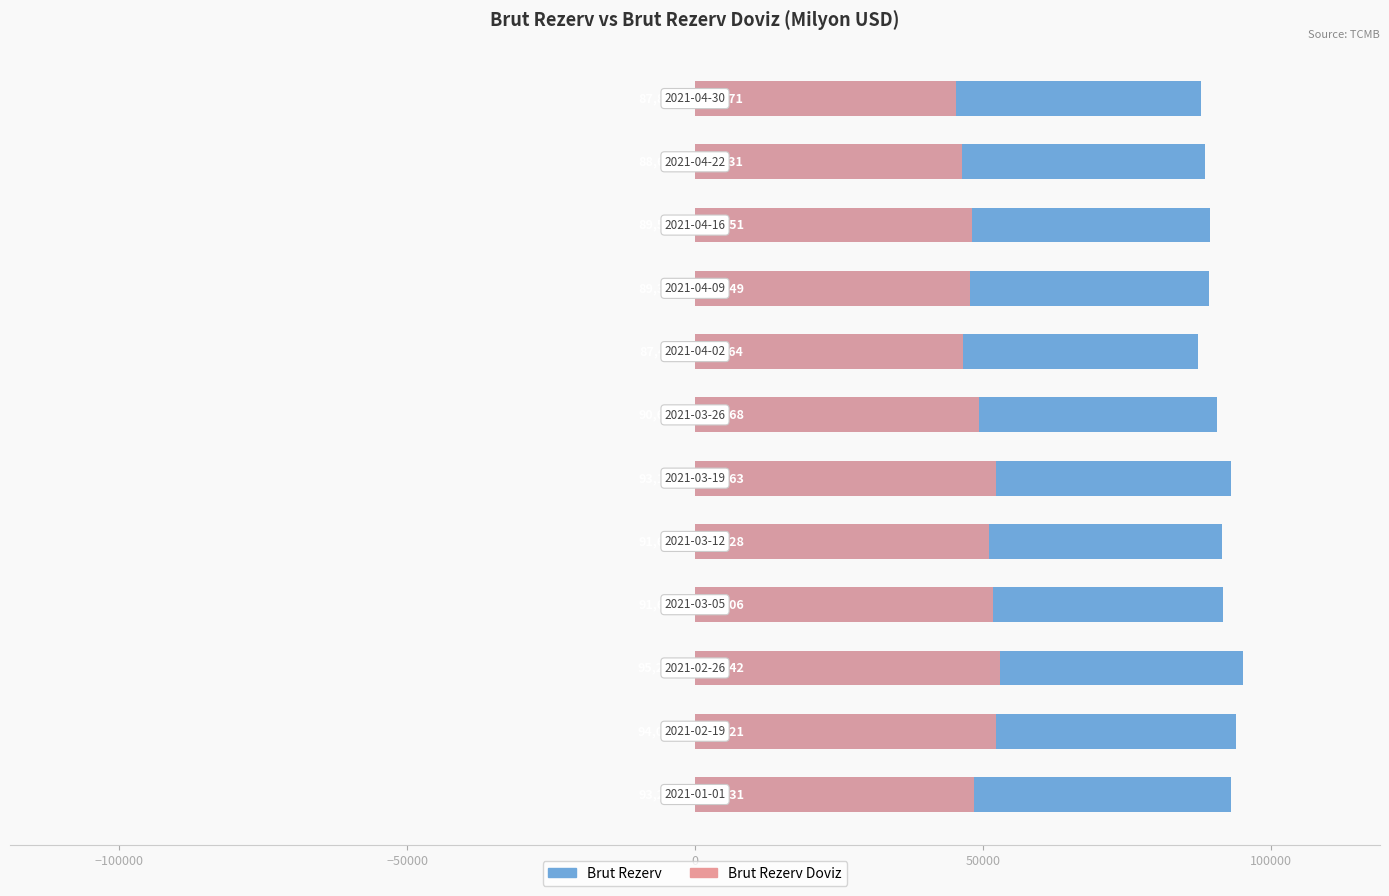

Reading left to right, list all the values displayed in this chart.

Brut Rezerv: 93206	94048	95213	91663	91611	93161	90638	87446	89320	89540	88676	87850
Brut Rezerv Doviz: 48431	52321	52942	51706	51128	52363	49368	46564	47849	48151	46431	45371